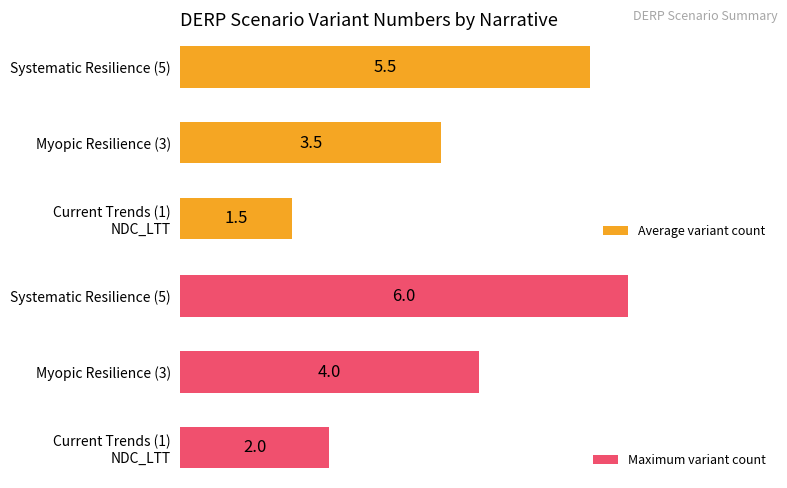

What are all the series names shown in the legend?

Average variant count, Maximum variant count